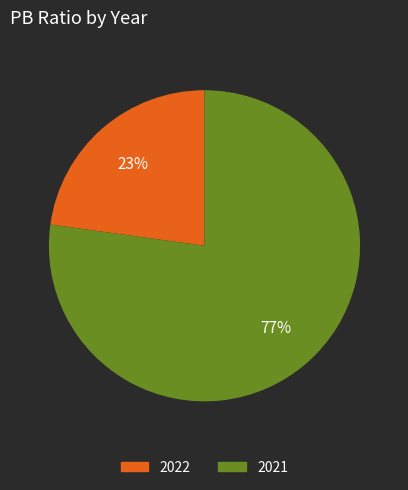

What percentage is the 2022 slice, to the nearest percent?

23%